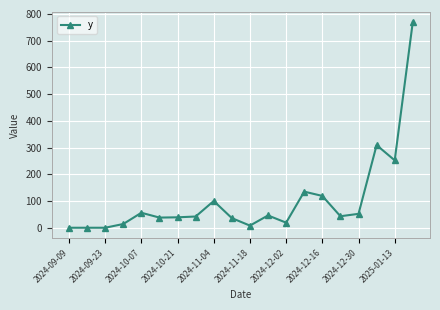

True or false: the data has more than 2 interior local peaks.

True